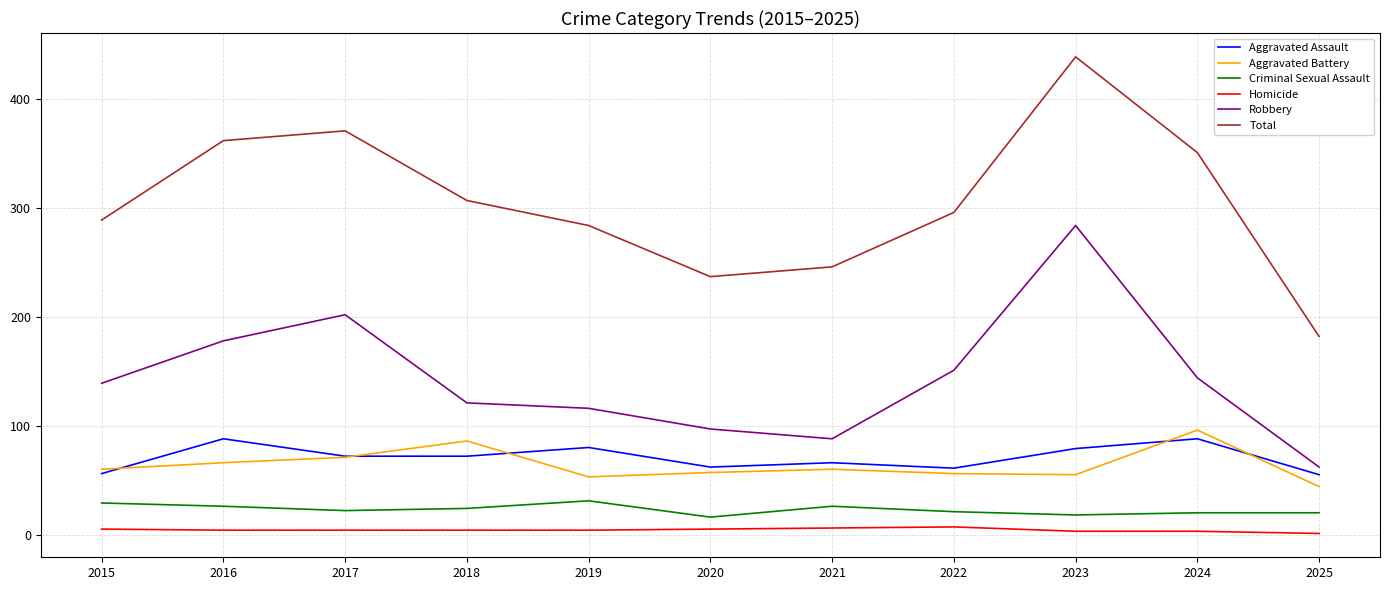

List the series in order of their peak value, lowest first.

Homicide, Criminal Sexual Assault, Aggravated Assault, Aggravated Battery, Robbery, Total